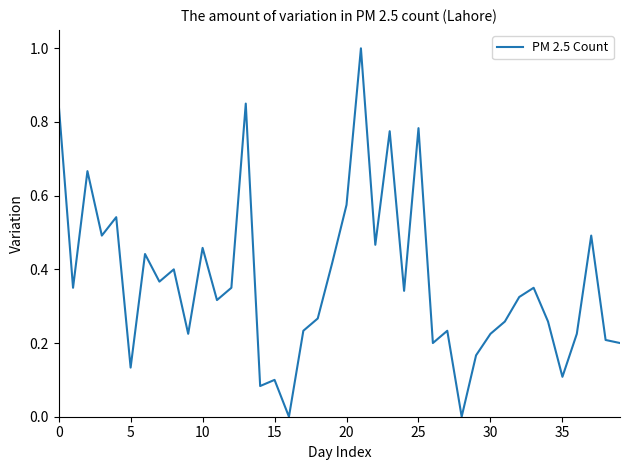

What is the maximum value shown in the chart?

1.0